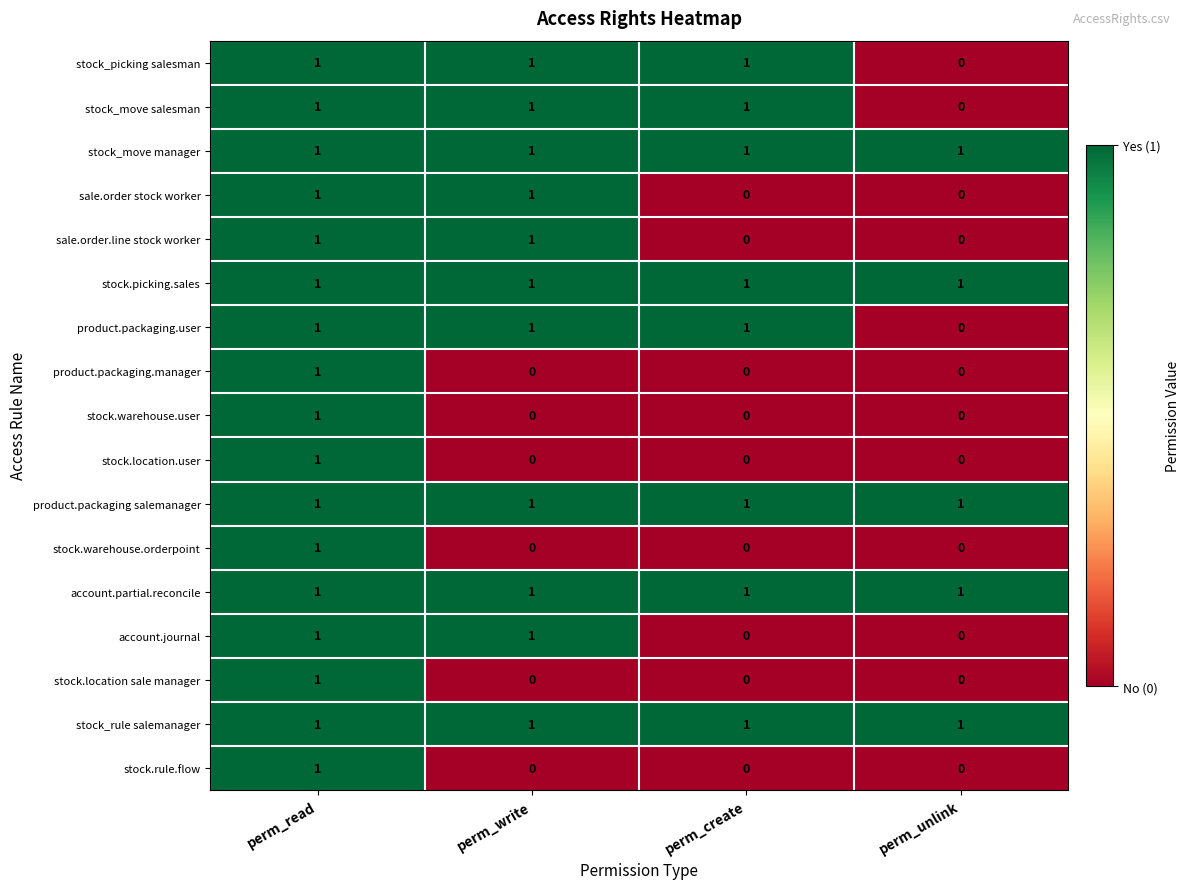

Which category has the lowest value in the product.packaging.user series?

perm_unlink